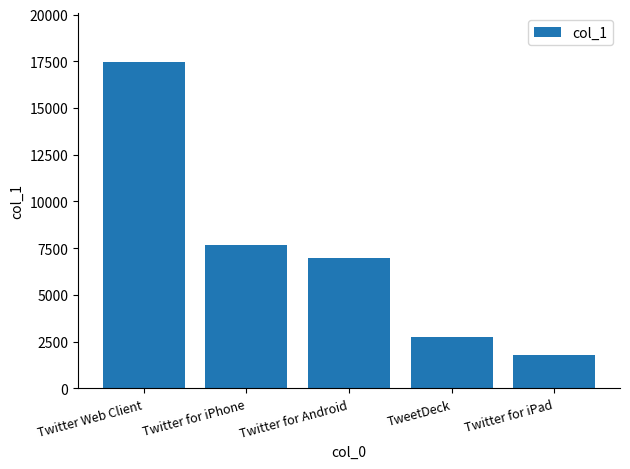

What is the sum of the values at Twitter for Android and Twitter for iPad?

8726